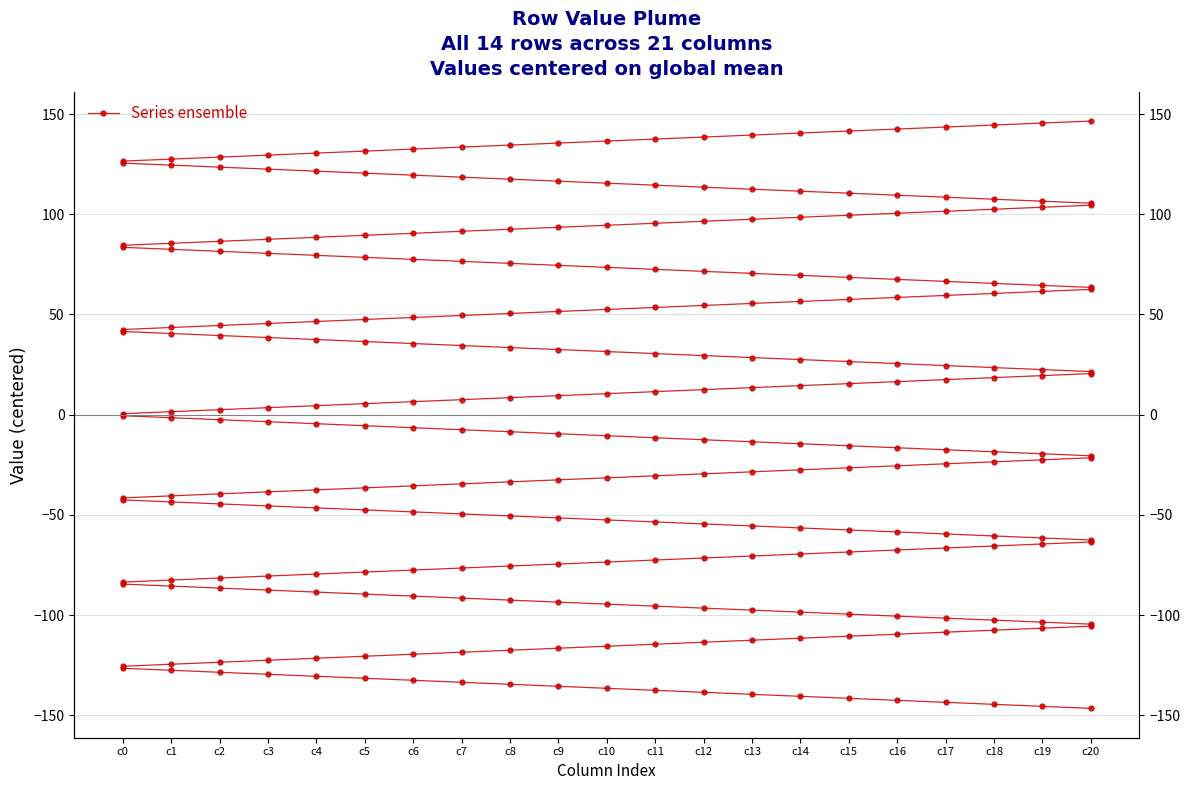

What is the value of the 14th point from the left?

139.5